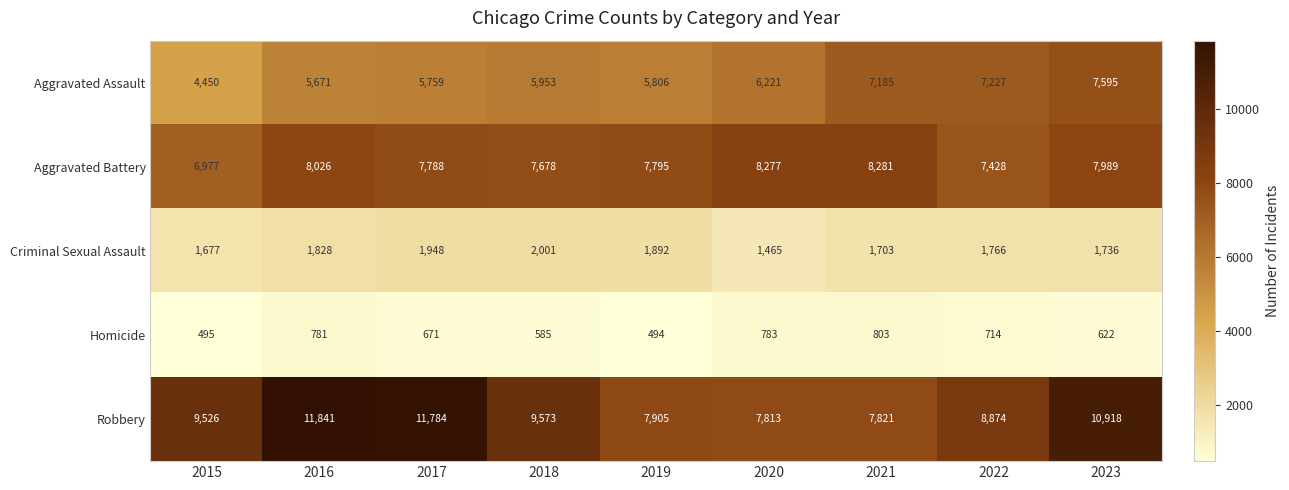

What is the difference between the Aggravated Battery values at 2021 and 2020?

4